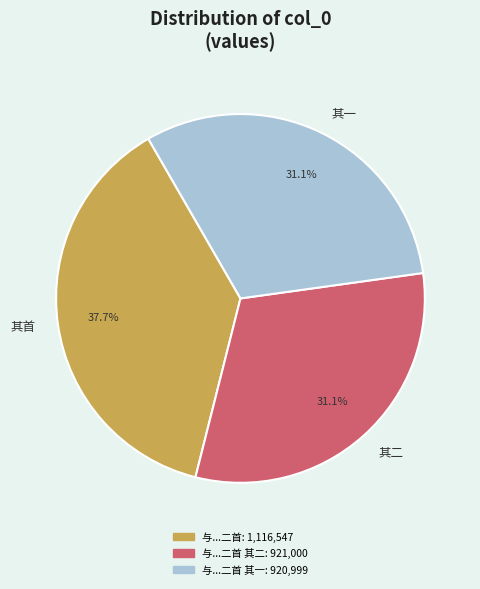

What is the ratio of the value at 其二 to the value at 其首?

0.8